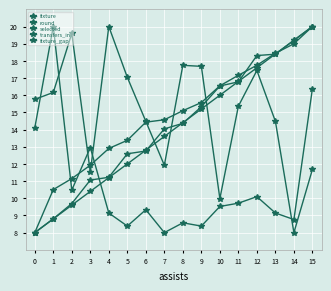

Does the chart display data point markers on the line(s)?

Yes